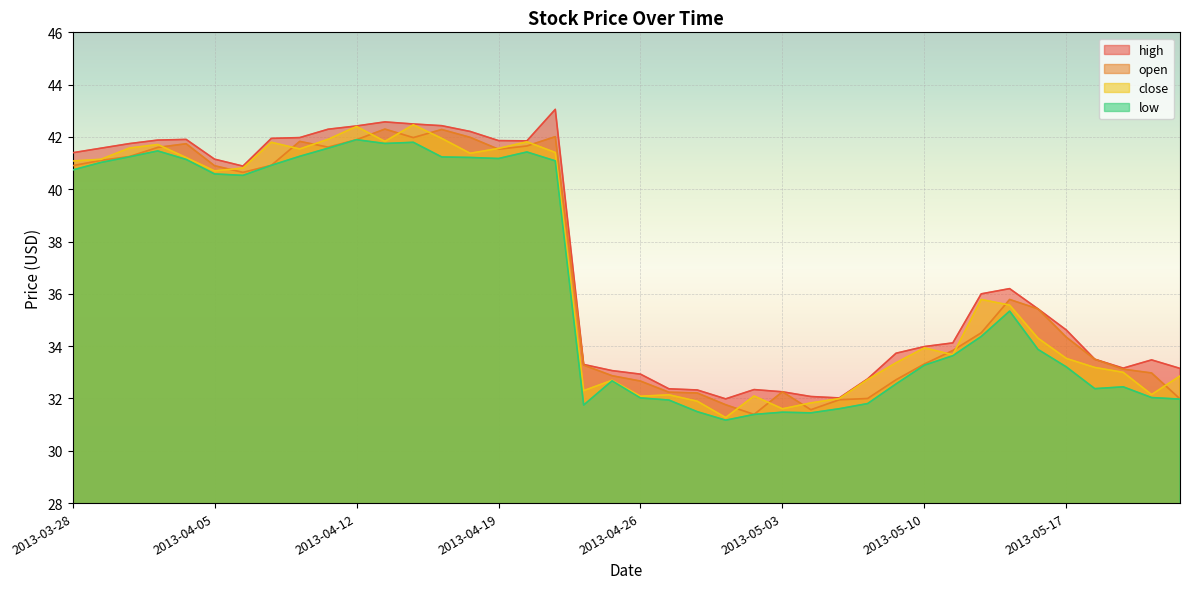

Which series has the widest spread of values?

close